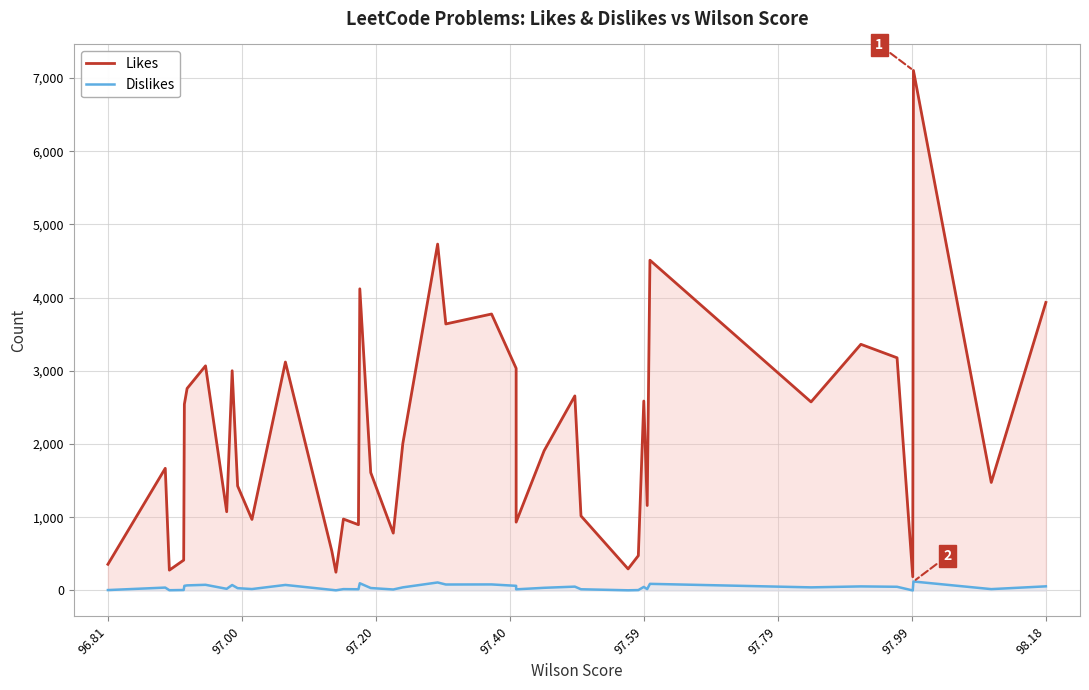

Which series has the largest total across all categories?

Likes